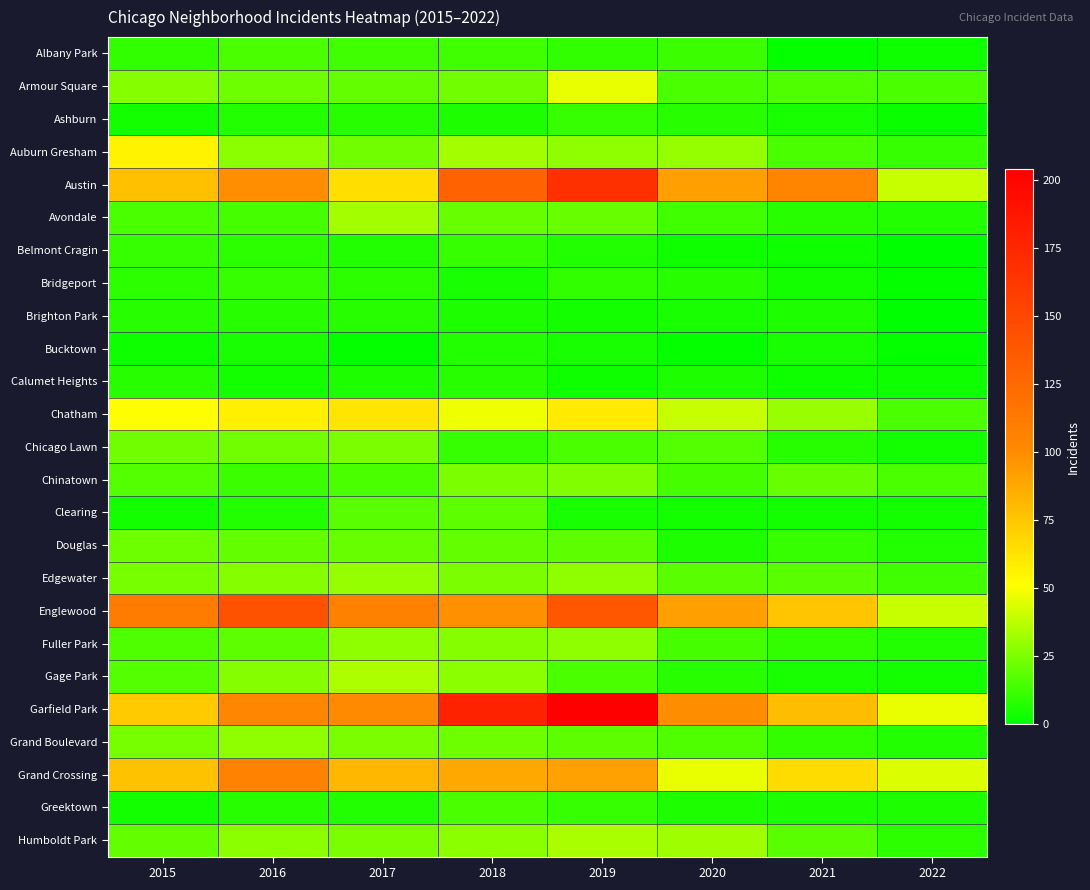

What is the difference between the highest and lowest values at 2020?

99